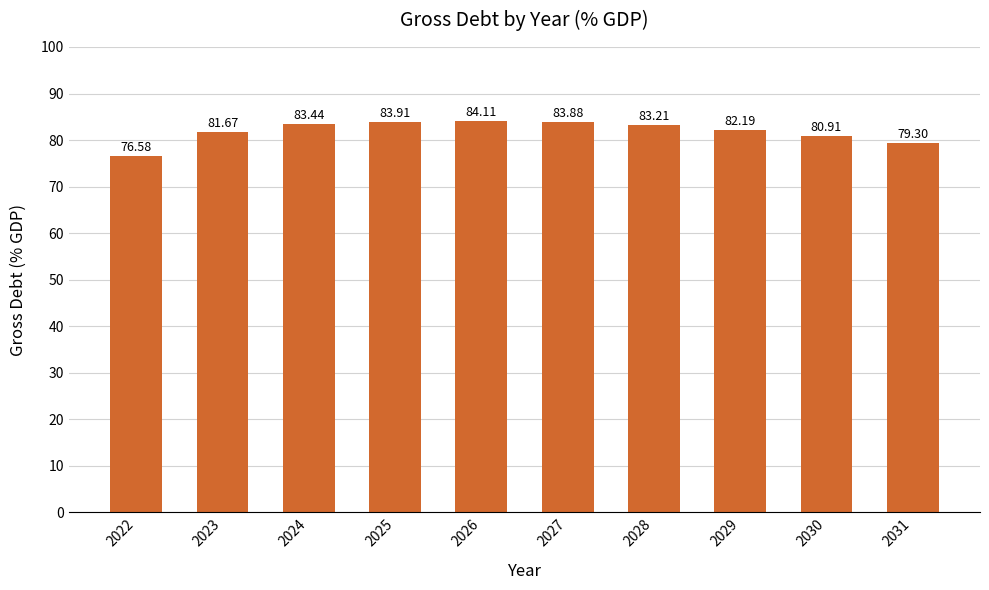

List the labels in order of value, smallest first.

2022, 2031, 2030, 2023, 2029, 2028, 2024, 2027, 2025, 2026